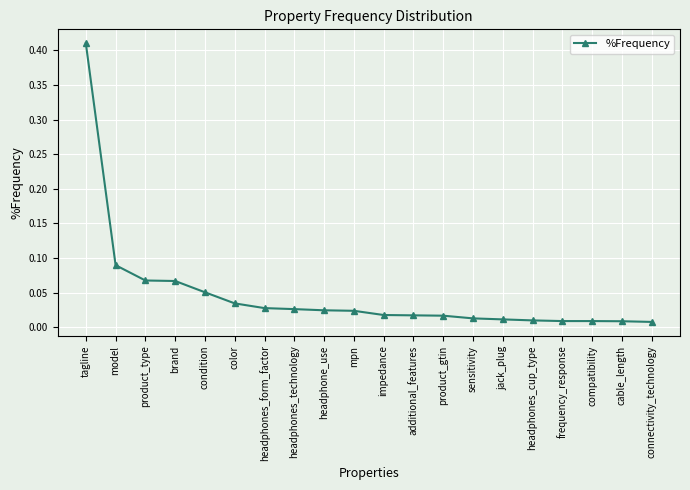

How many lines are shown in the chart?

1